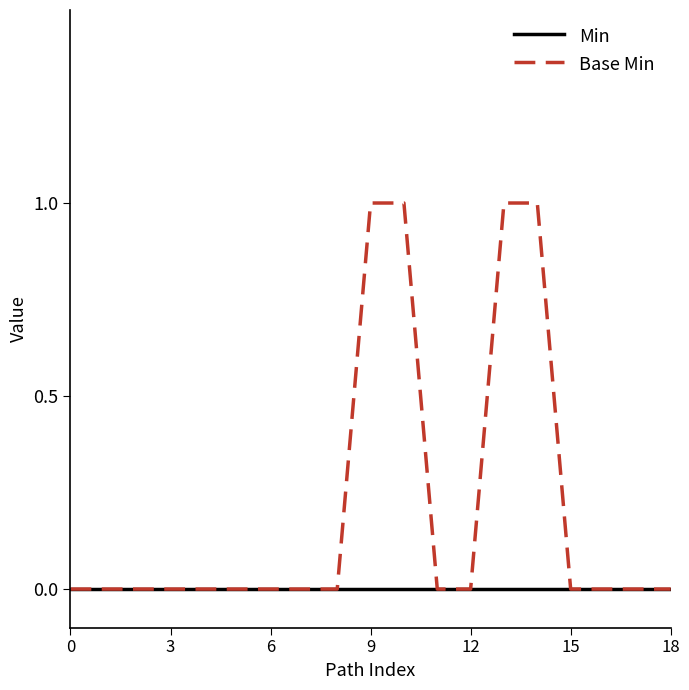

Rank the series by their average value, from lowest to highest.

Min, Base Min